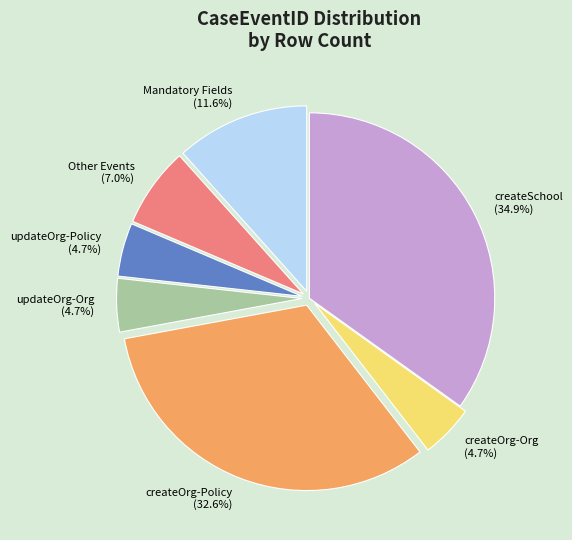

Combined, do createOrg-Policy and createSchool account for over 50%?

Yes